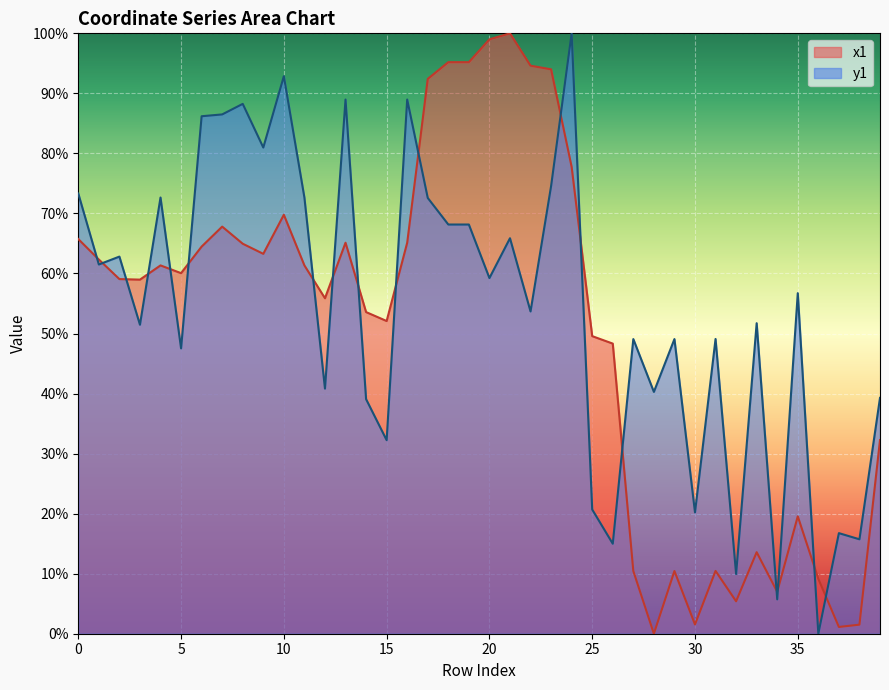

Is it true that x1 equals 82.2 at 1?

False